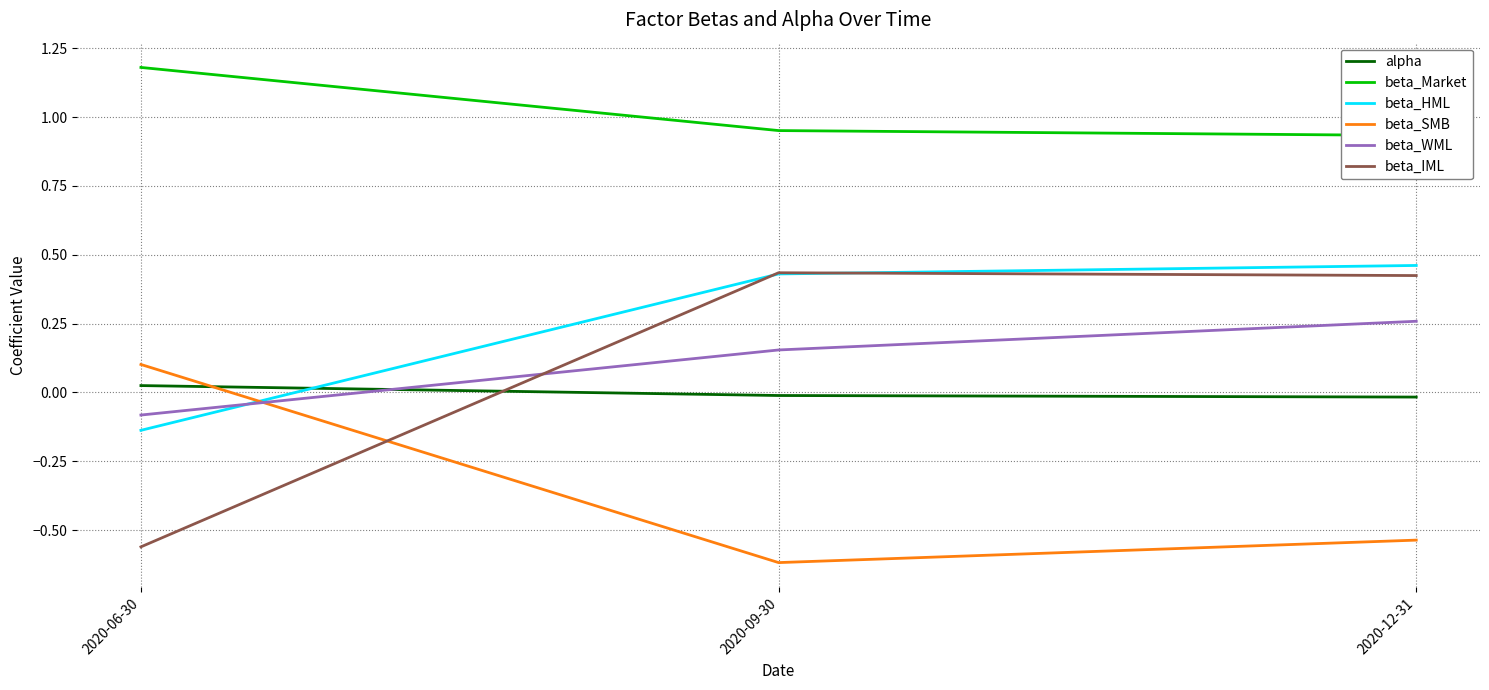

Which series has the largest total across all categories?

beta_Market